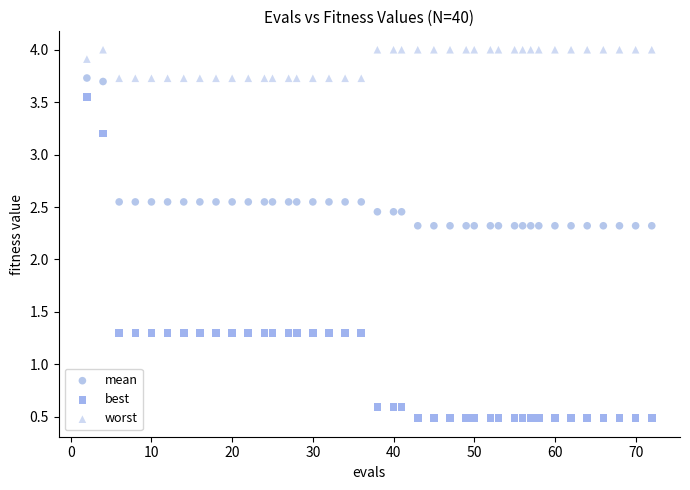

Which series reaches the maximum Y coordinate?

worst